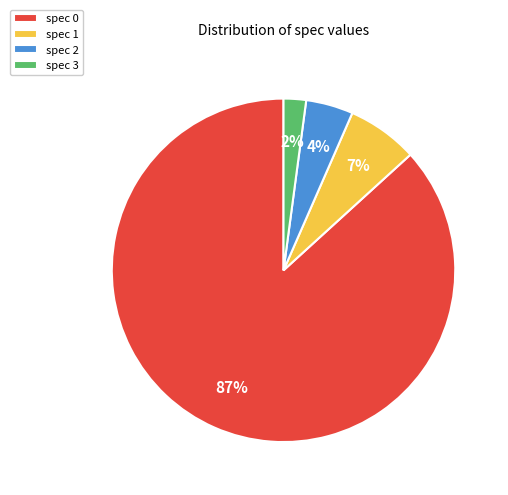

Which has a higher value, spec 0 or spec 3?

spec 0